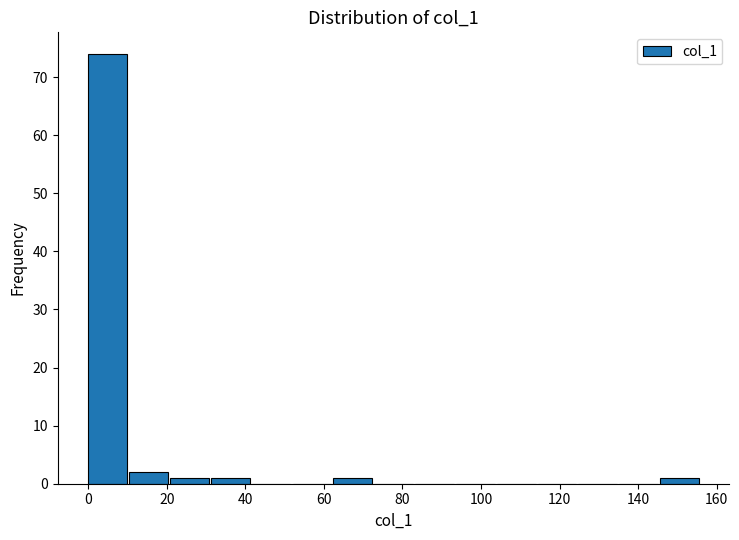

How tall is the bar that spans 145.6 to 156.0 on the x-axis? Neither the bar edges nor the heights are printed on the chart, so give them approximately, as read against the axes.

1